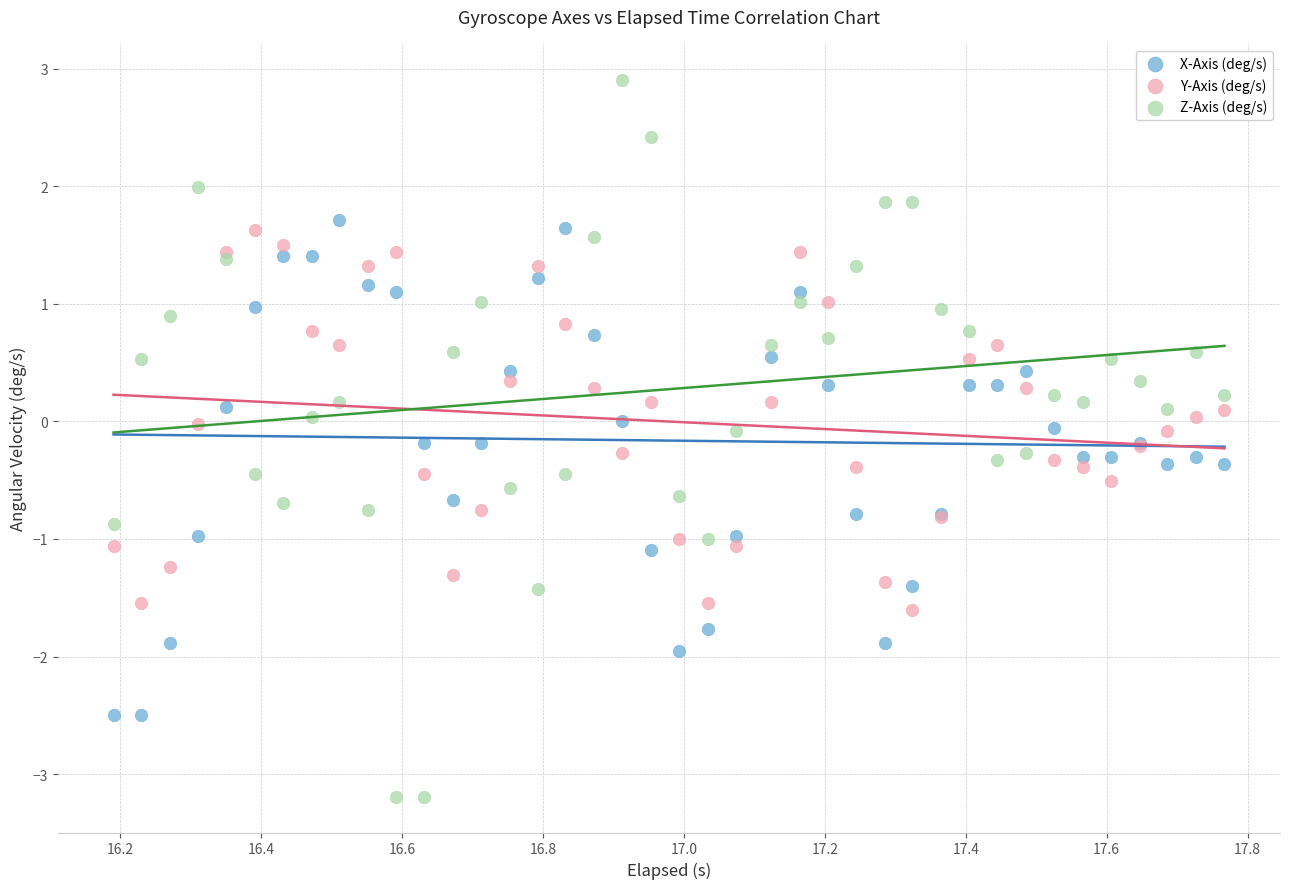

Which series reaches the maximum Y coordinate?

Z-Axis (deg/s)